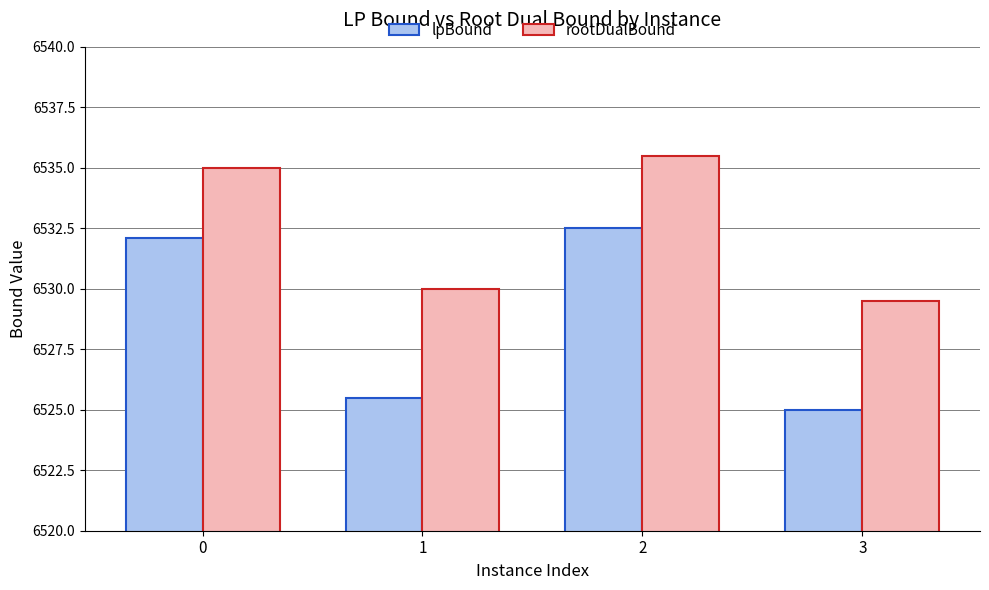

The rootDualBound series shows 6535.0 at 0. True or false?

True